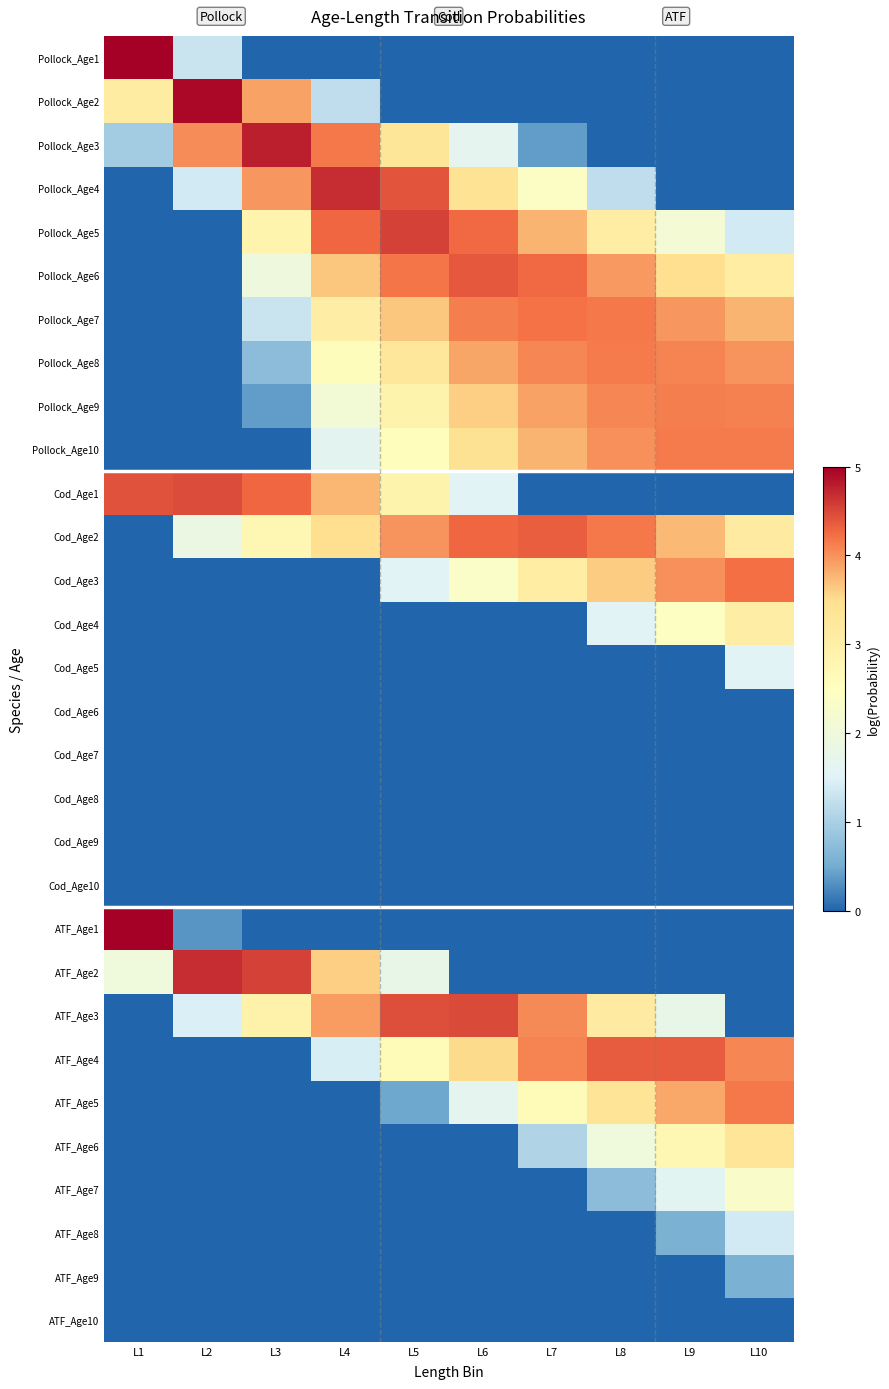

At how many categories does at least one series exceed 0?

10